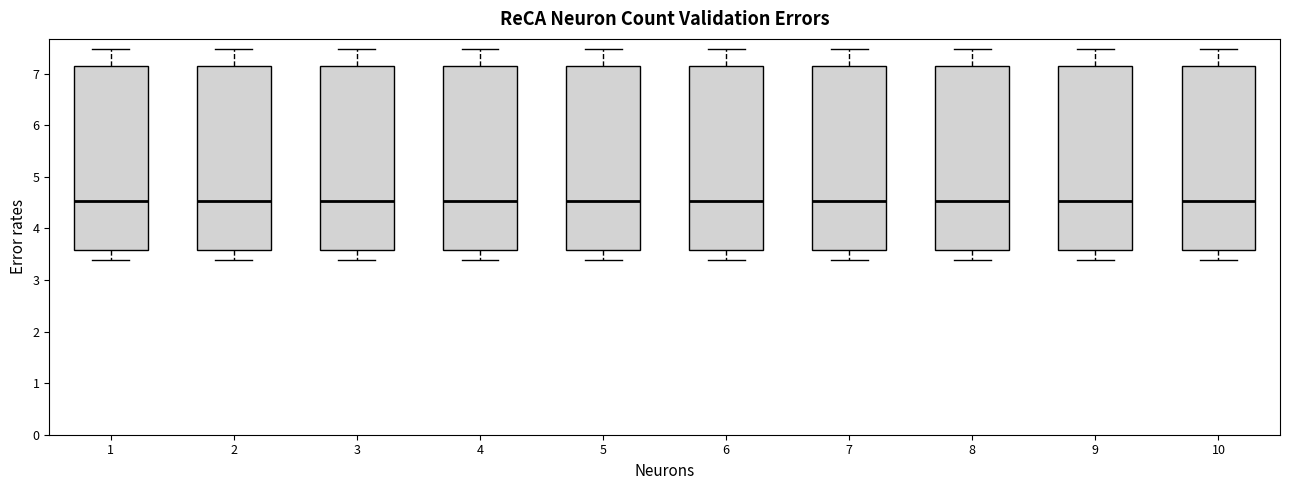

Where does the upper whisker of the box at x = 7 end on the y-axis? The values are not printed on the chart, so give them approximately, as read against the axis.

7.5